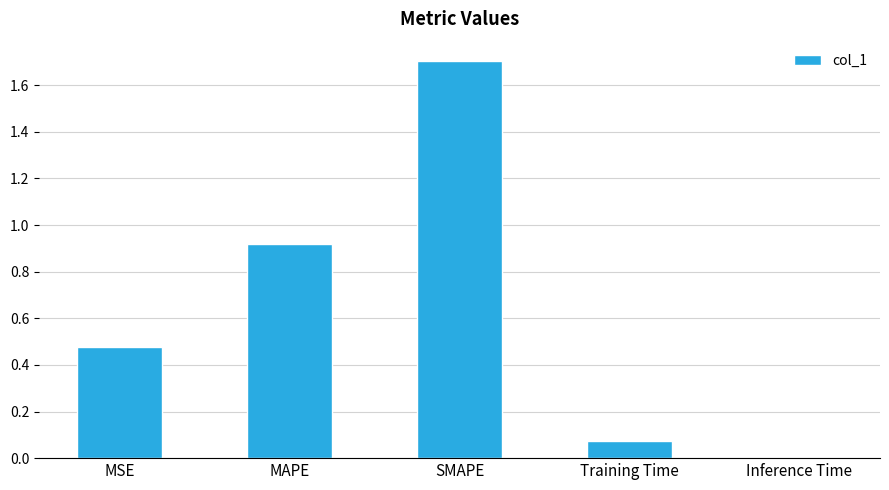

What is the sum of the values at SMAPE and MSE?

2.2